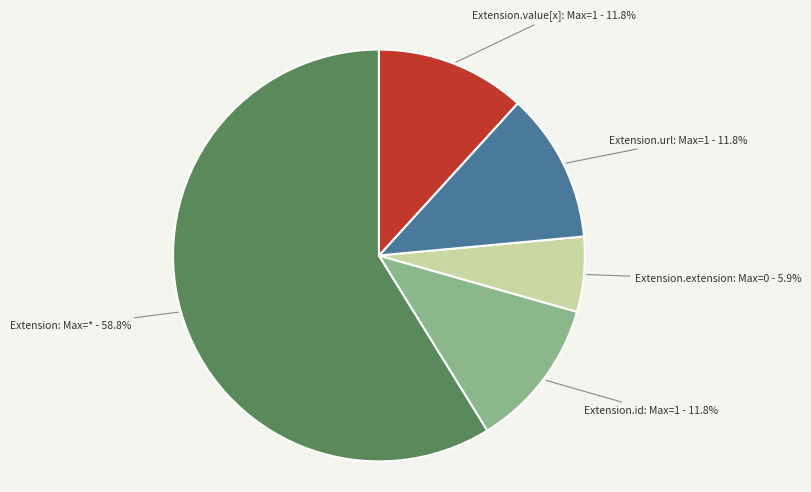

To the nearest percent, what is the difference between the largest and smallest slice percentages?

53%